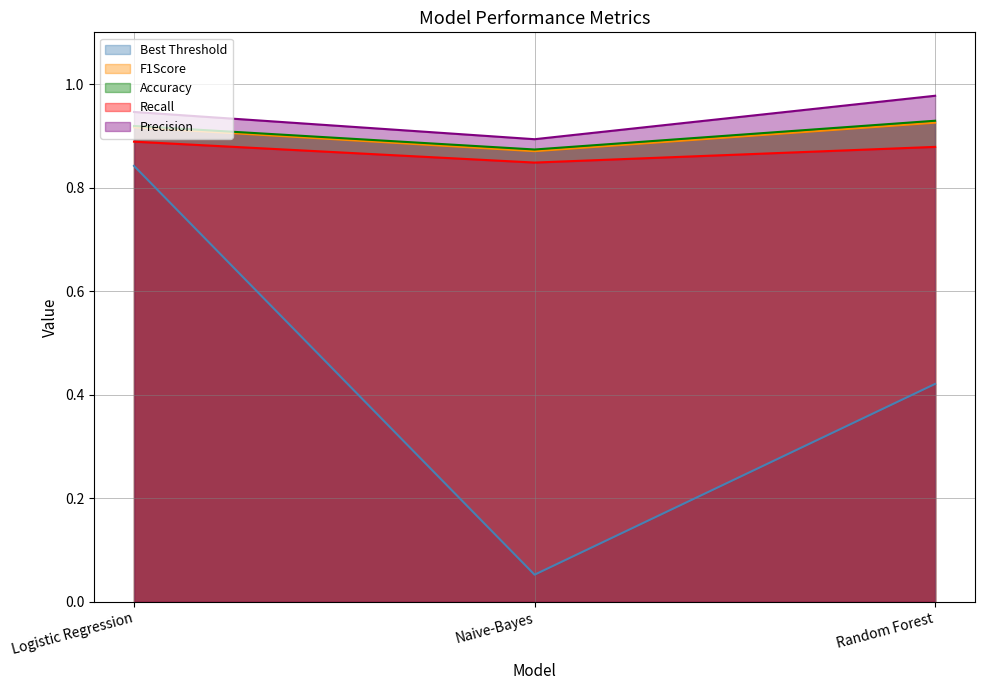

Which category has the lowest value in the Best Threshold series?

Naive-Bayes